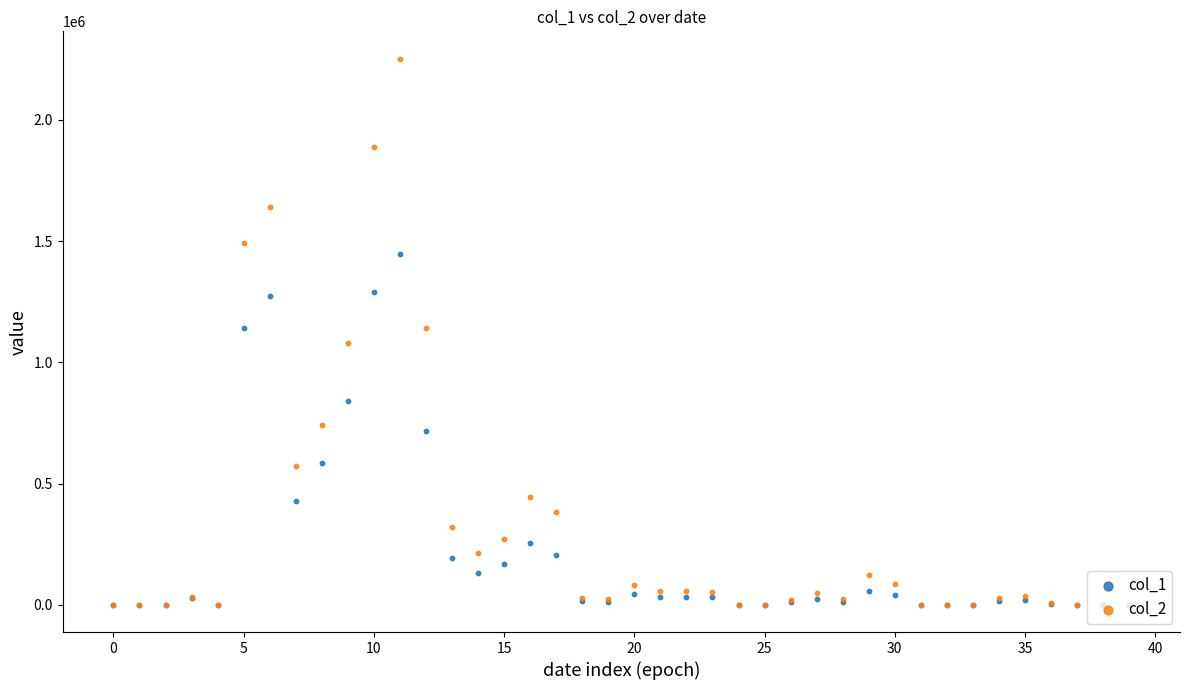

Which series contains the highest Y value?

col_2